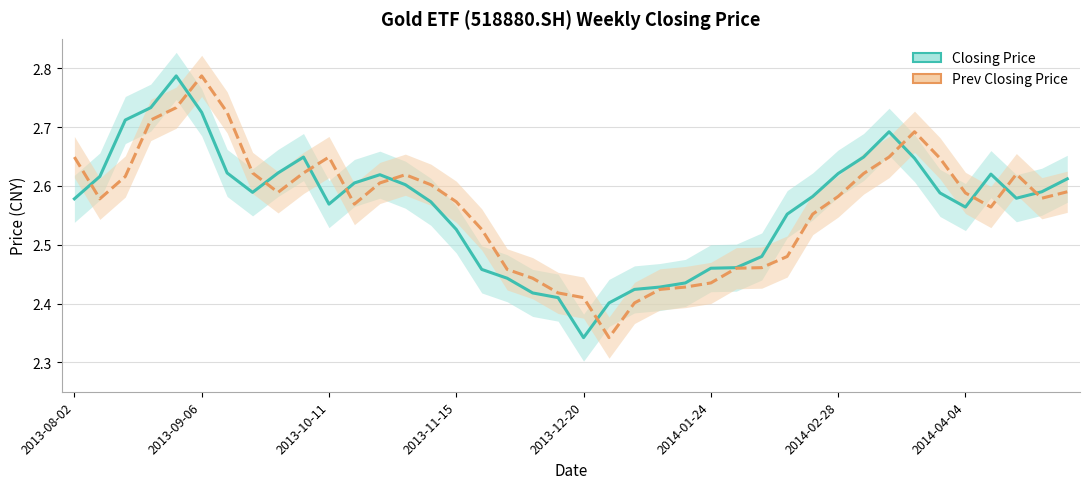

Which series has the largest total across all categories?

Prev Closing Price